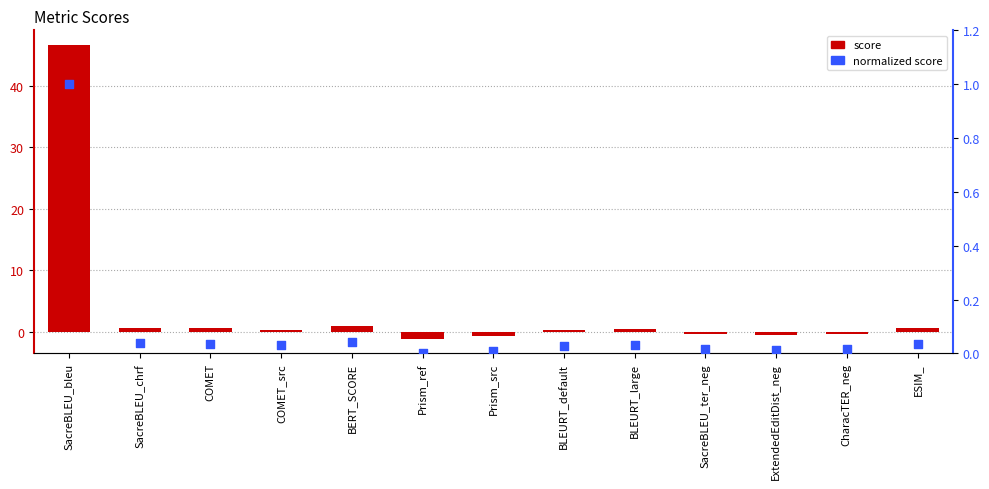

What is the total value across all series at COMET_src?

0.3